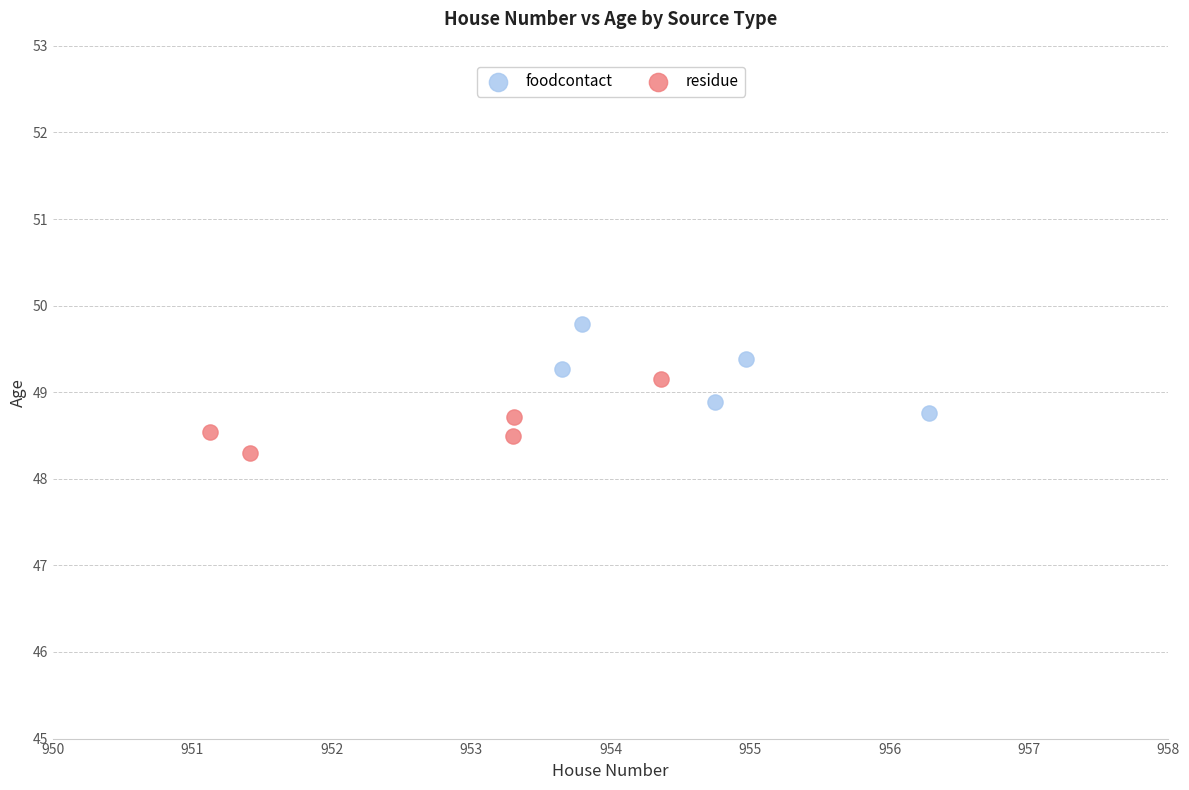

Which series reaches the minimum Y coordinate?

residue